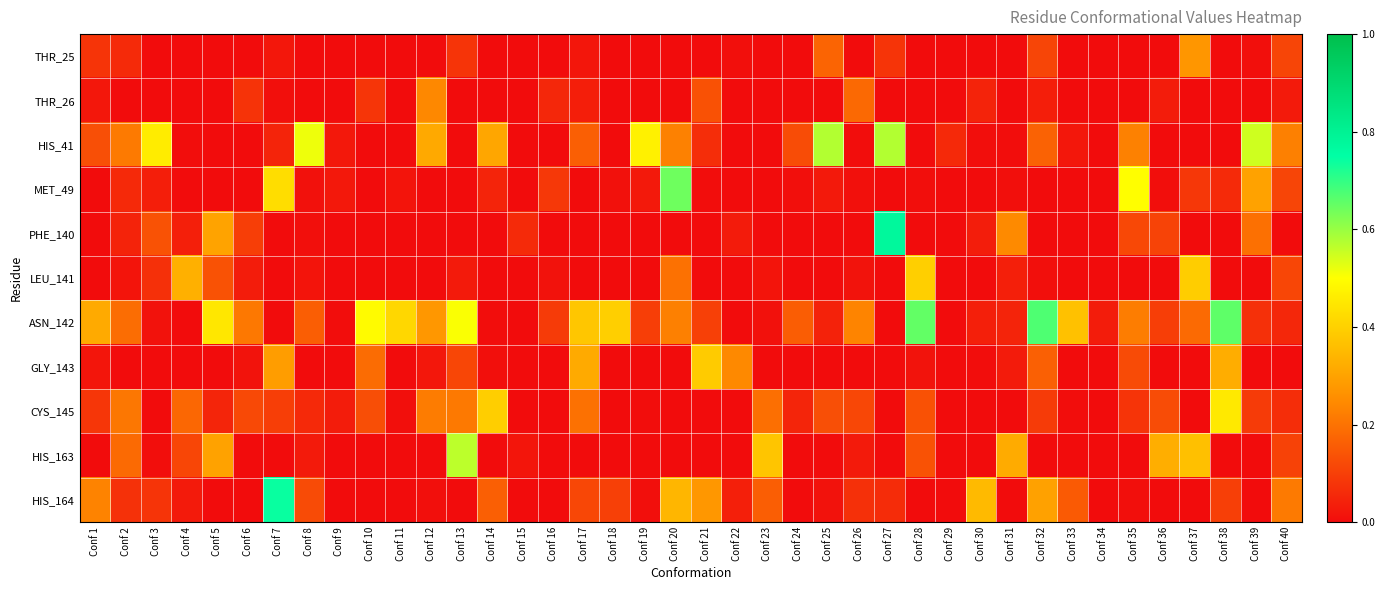

Which category has the highest value across all series?

Conf 27